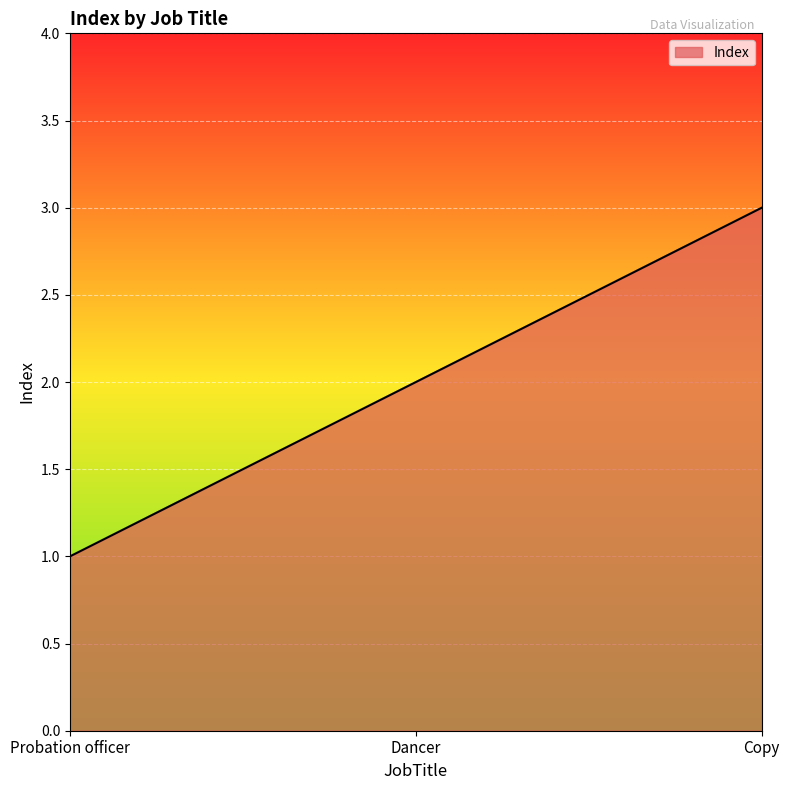

List the labels in order of value, largest first.

Copy, Dancer, Probation officer